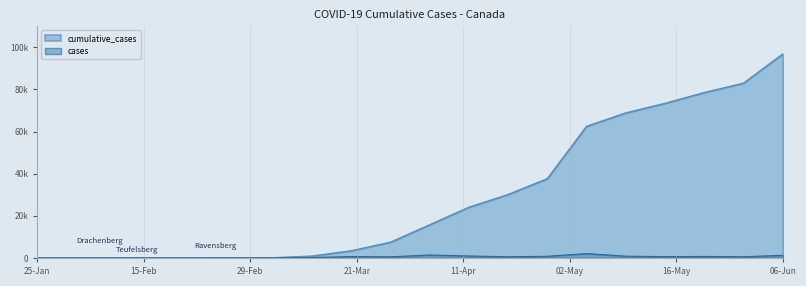

What position from the right is 06-Jun?

1